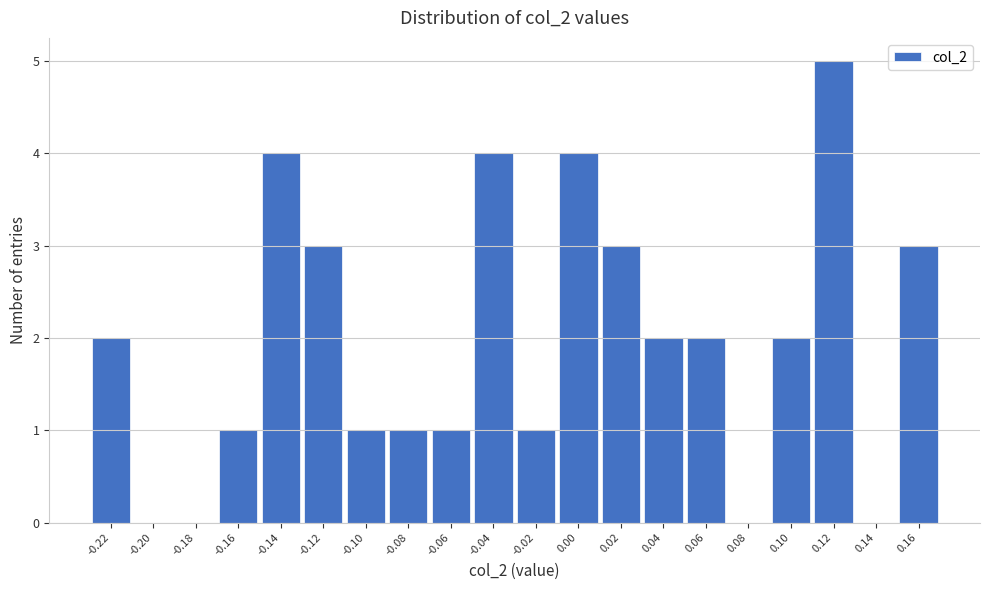

Reading left to right, extract all data points from this chart.

-0.22=2	-0.20=0	-0.18=0	-0.16=1	-0.14=4	-0.12=3	-0.10=1	-0.08=1	-0.06=1	-0.04=4	-0.02=1	0.00=4	0.02=3	0.04=2	0.06=2	0.08=0	0.10=2	0.12=5	0.14=0	0.16=3